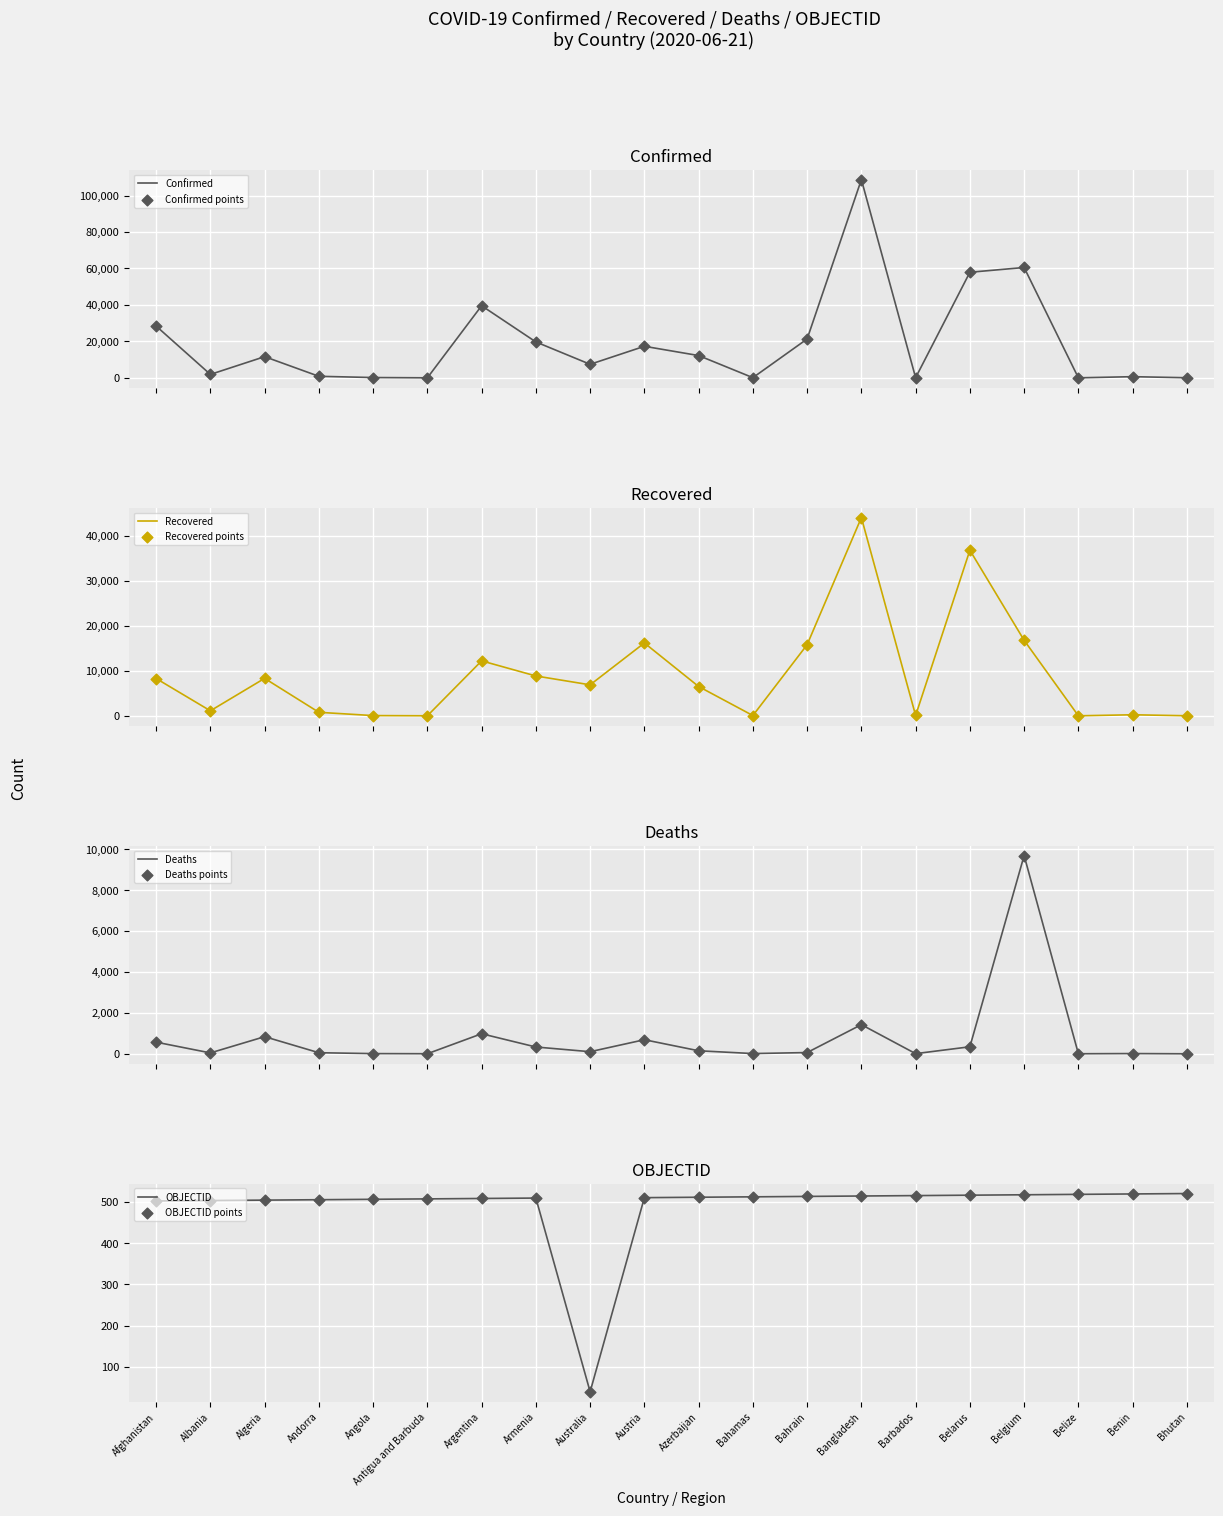

At which category is the sum across all series the highest?

Bangladesh